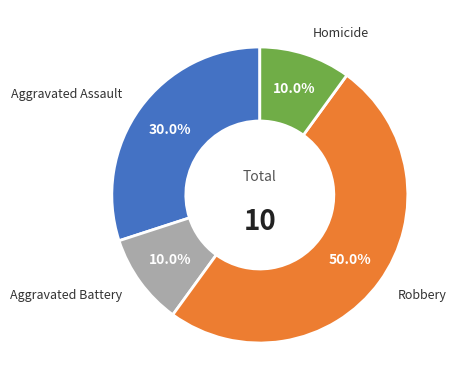

To the nearest percent, what is the average slice percentage?

25%